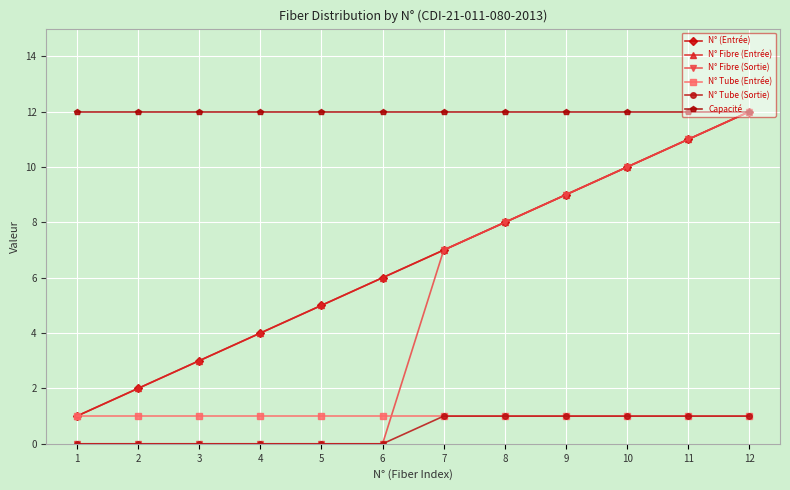

Does the chart have visible grid lines?

Yes